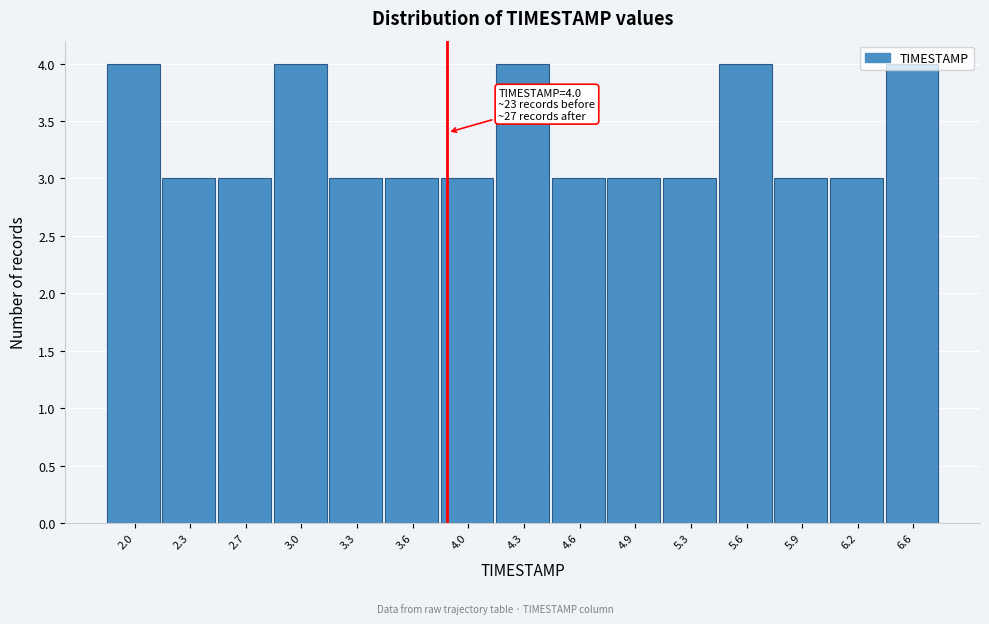

What is the label of the 8th bar from the right?

4.3